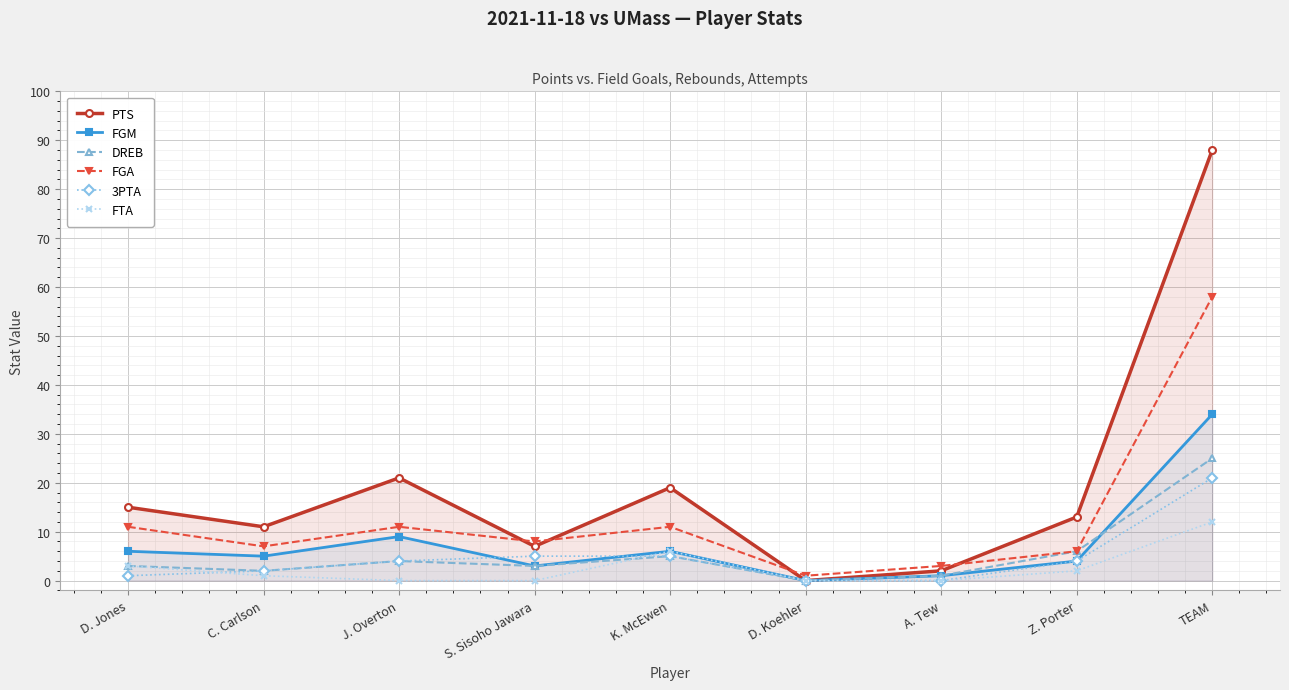

True or false: PTS and FGA cross at least once.

True